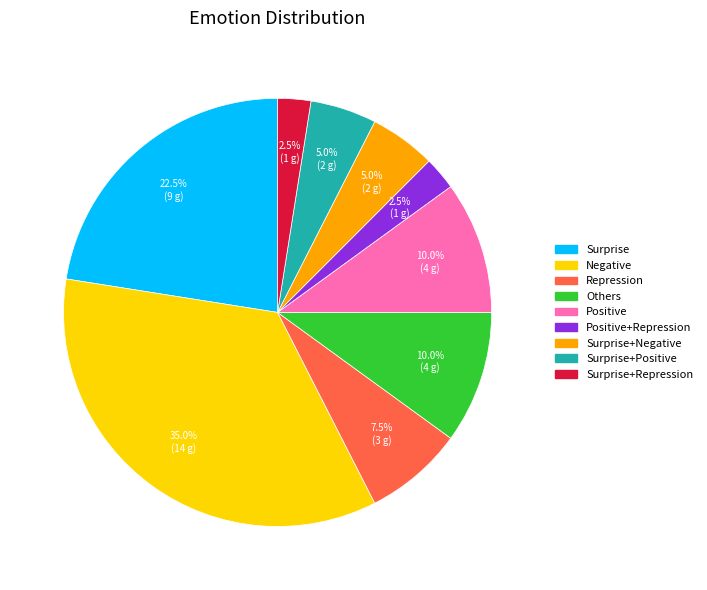

Is there a majority slice in this chart?

No